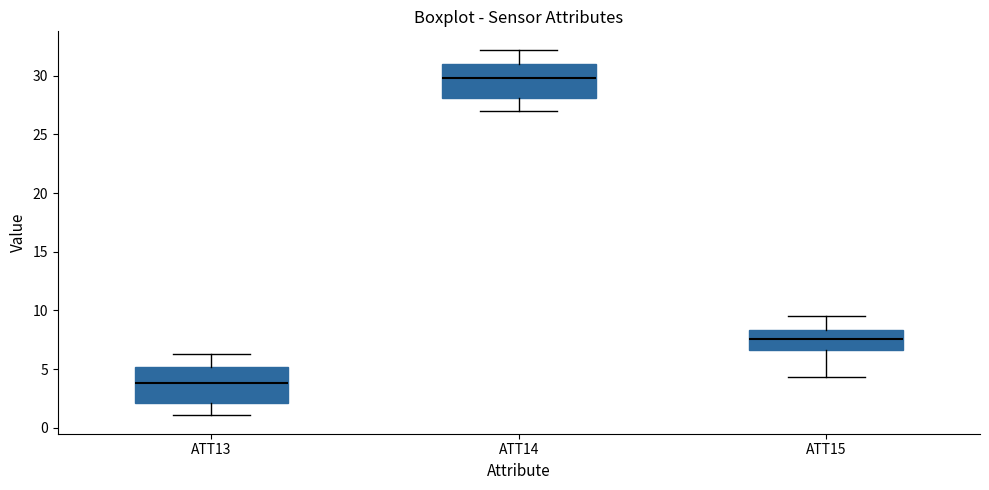

Which box's median line is the highest?

ATT14